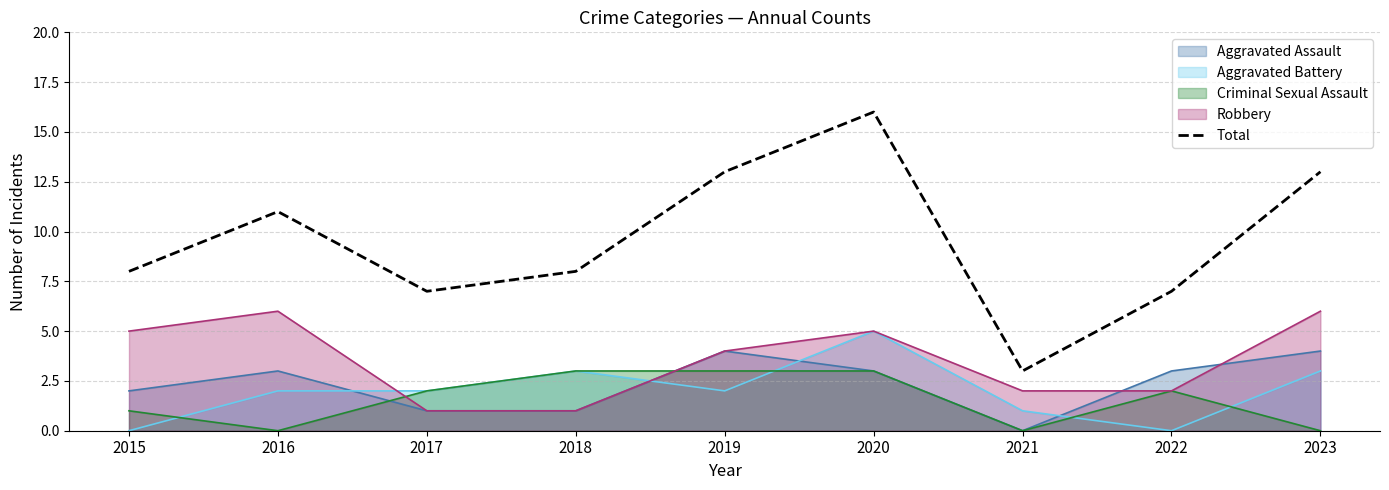

Does the chart display data point markers on the line(s)?

No